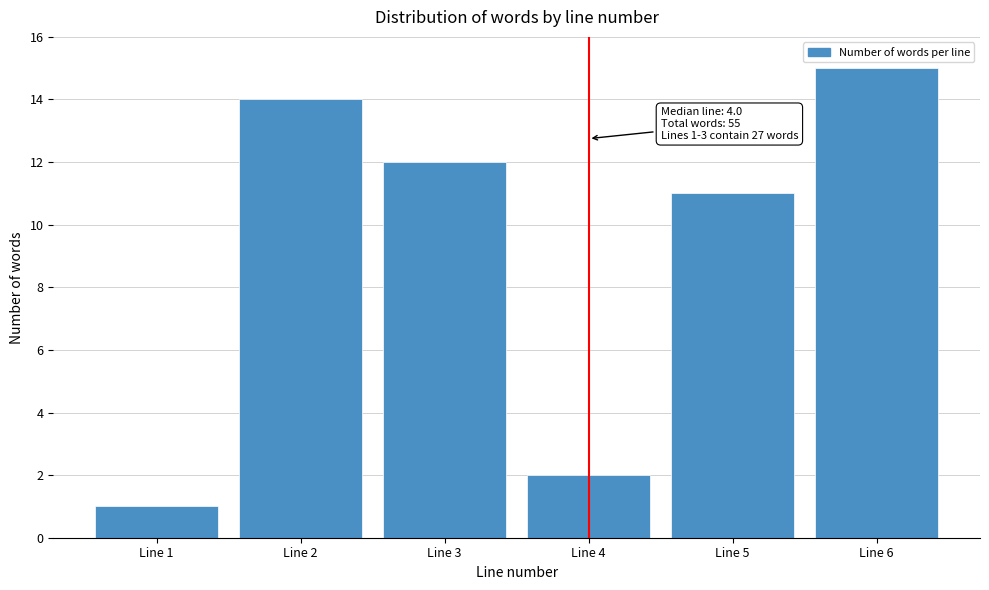

Reading left to right, extract all data points from this chart.

Line 1=1	Line 2=14	Line 3=12	Line 4=2	Line 5=11	Line 6=15